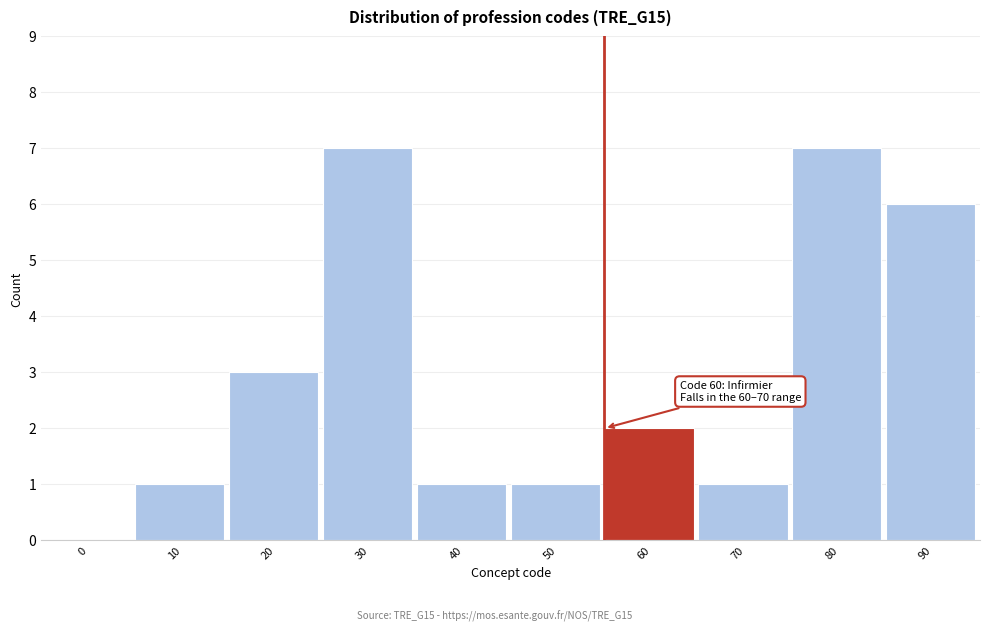

Reading right to left, transcribe all the data shown in this chart.

90=6	80=7	70=1	60=2	50=1	40=1	30=7	20=3	10=1	0=0